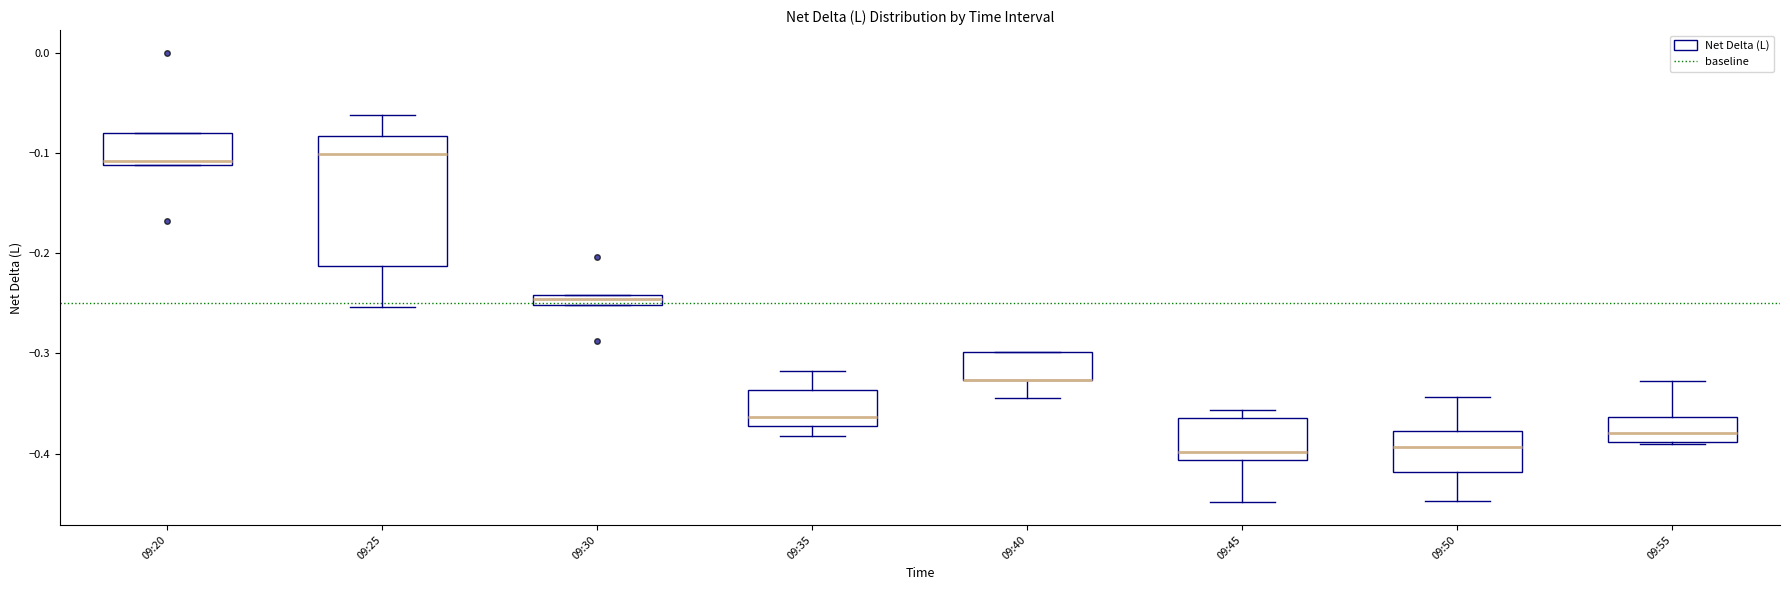

Where is the upper edge of the box for 09:45 on the y-axis? The values are not printed on the chart, so give them approximately, as read against the axis.

-0.36